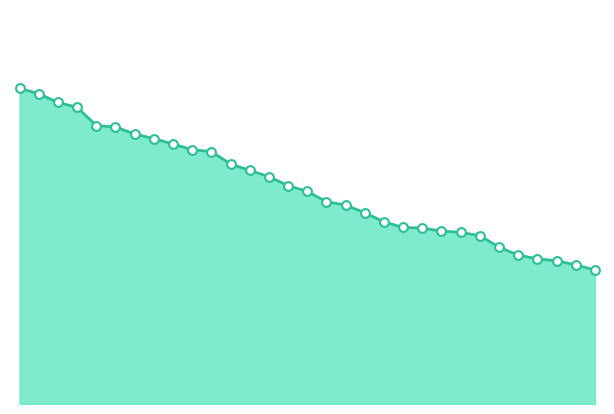

Does the chart have visible grid lines?

No